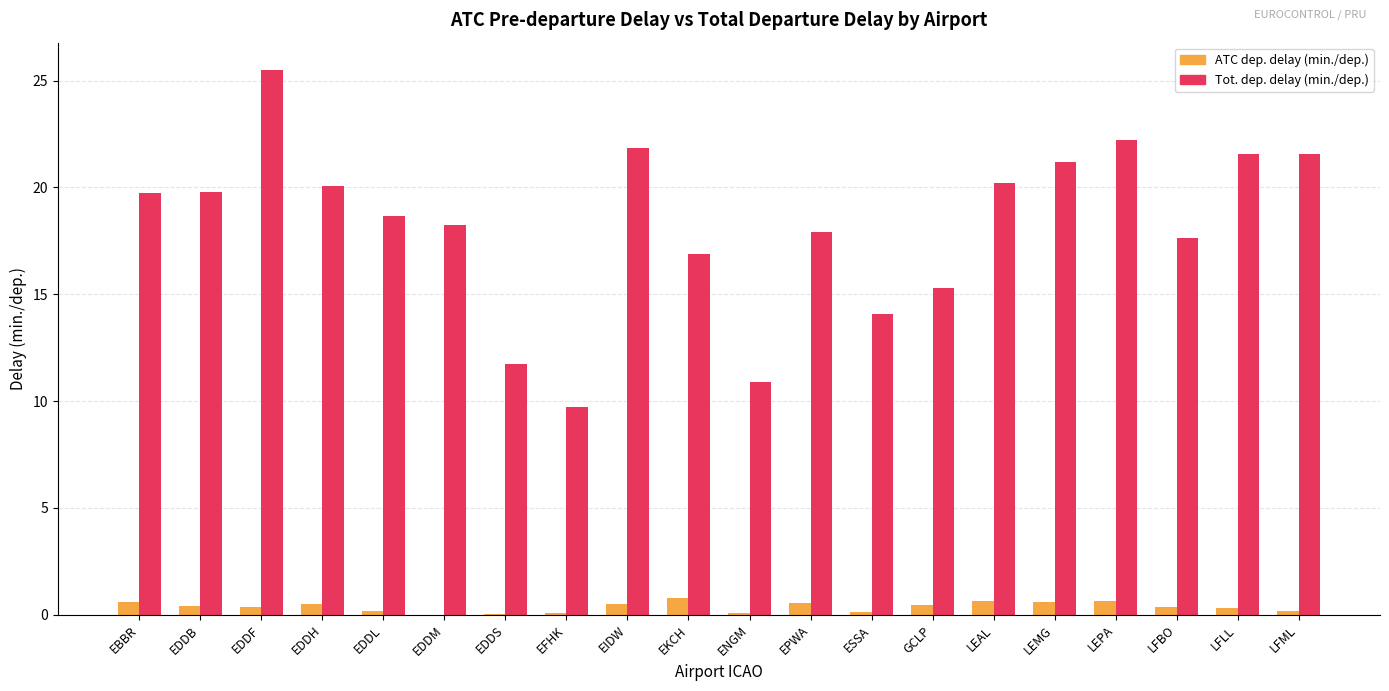

Is the value of ATC dep. delay (min./dep.) at ENGM greater than the value of Tot. dep. delay (min./dep.) at EPWA?

No